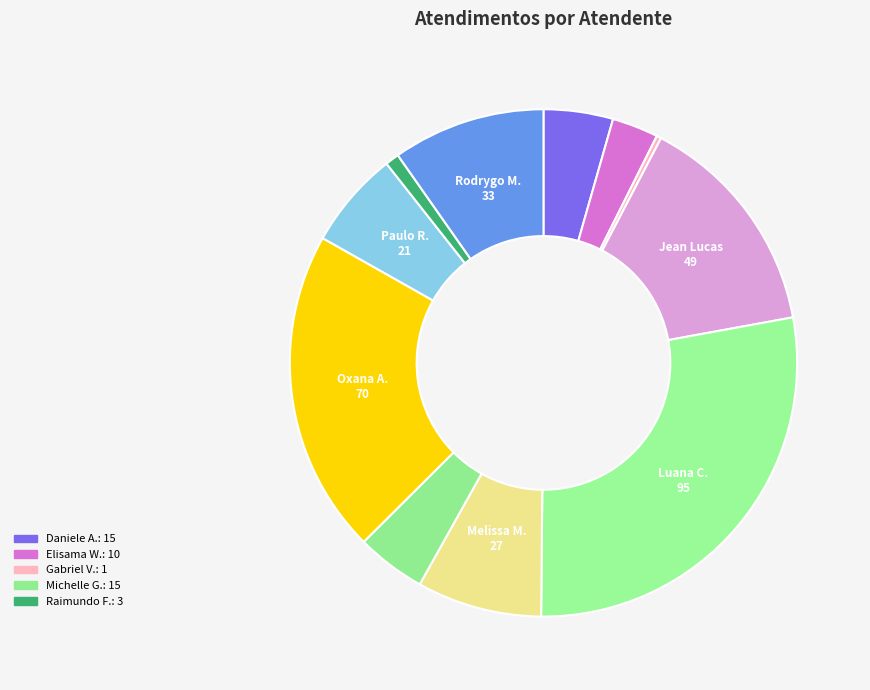

Count the number of slices in the pie.

11